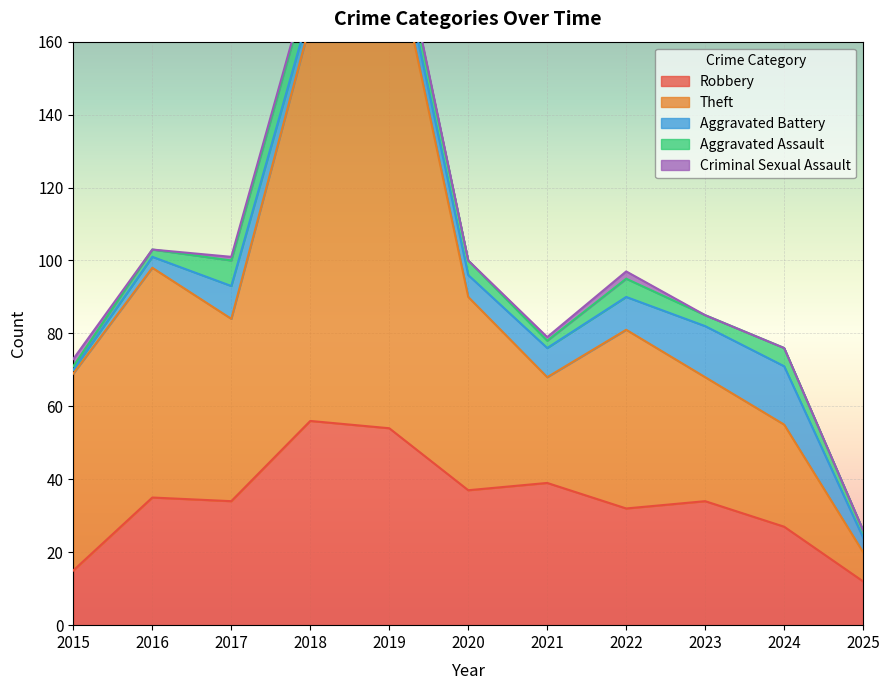

What is the difference between the highest and lowest values at 2019?

137